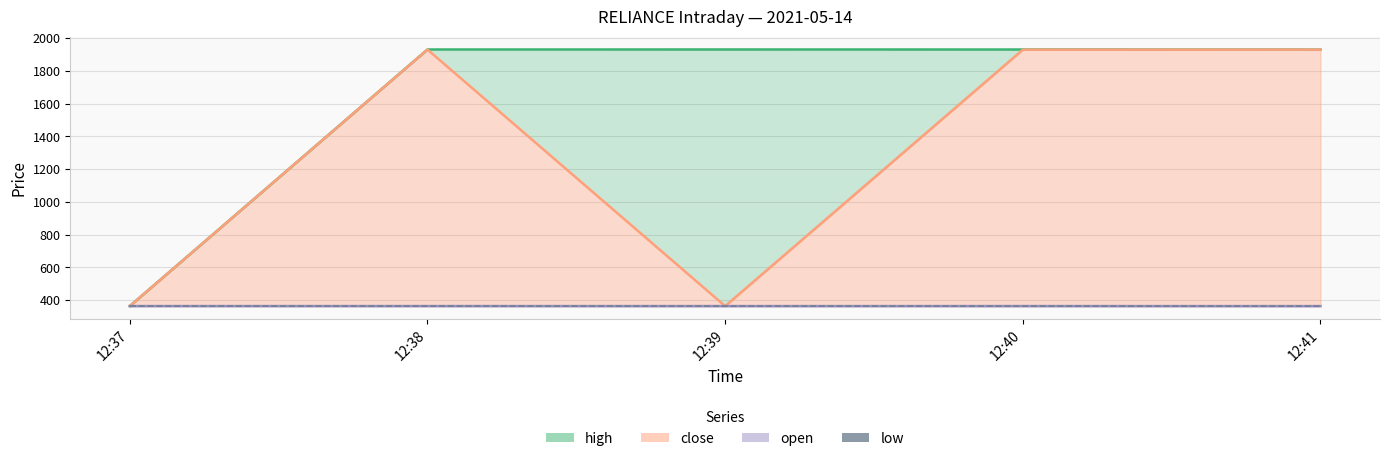

The value at 12:40 is 363.3. True or false?

True